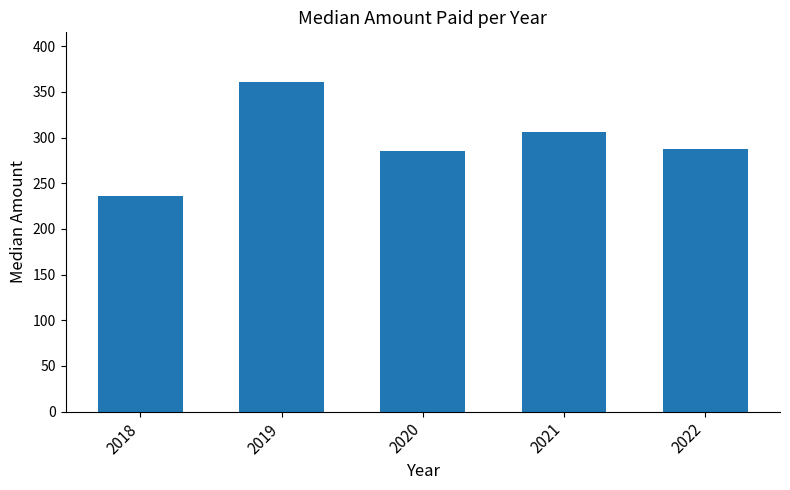

What is the value of the 4th bar from the left?

306